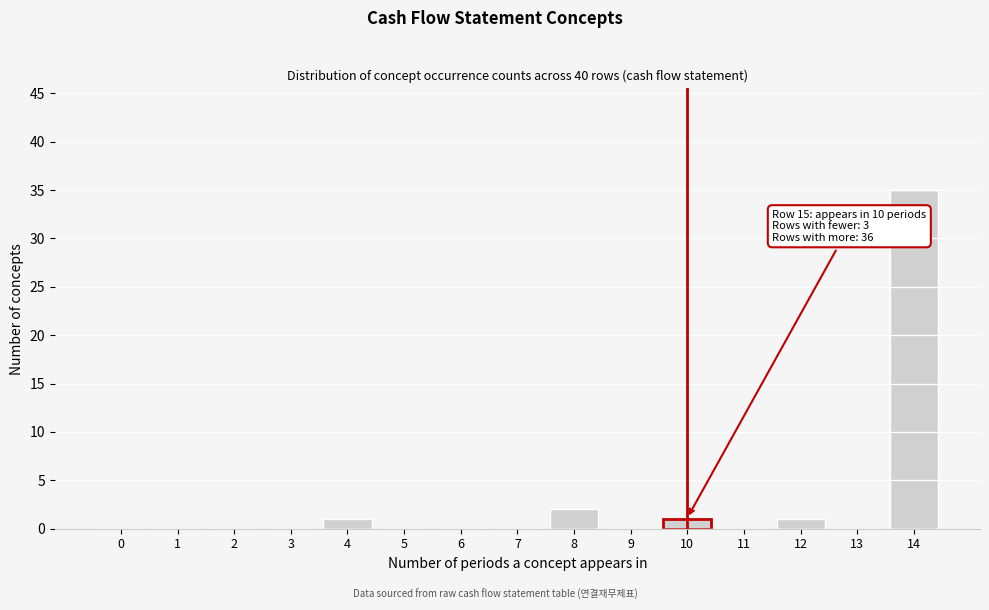

Reading right to left, list all the values displayed in this chart.

14=35	13=0	12=1	11=0	10=1	9=0	8=2	7=0	6=0	5=0	4=1	3=0	2=0	1=0	0=0